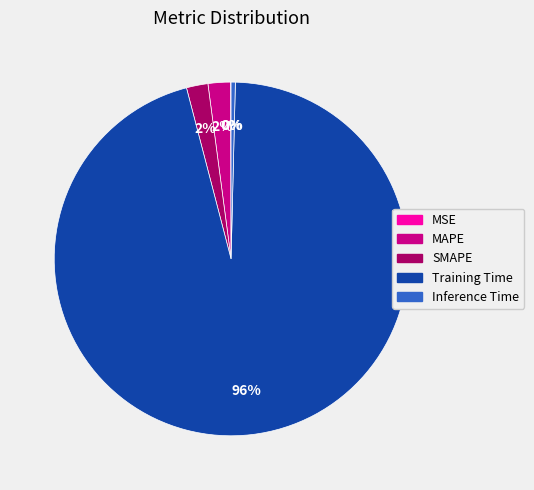

Is it true that MAPE is 2% of the pie?

True